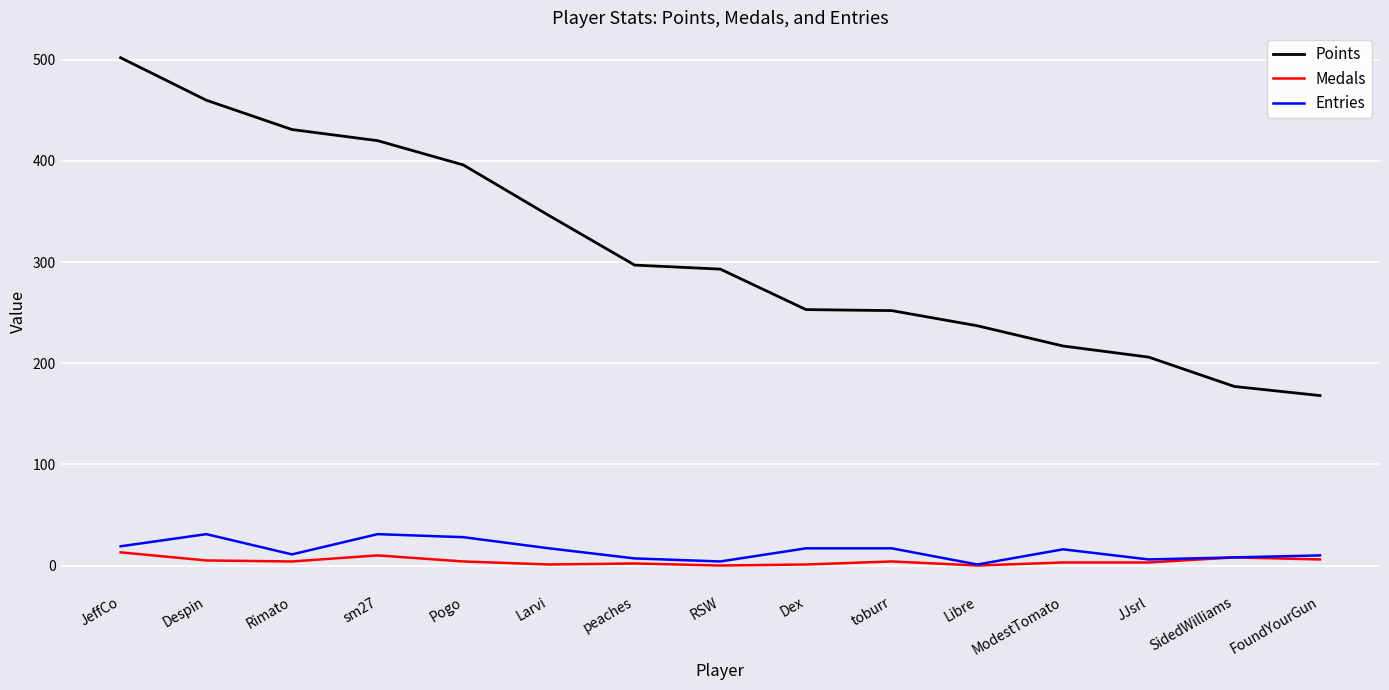

What is the spread (max minus min) of values at Larvi?

345